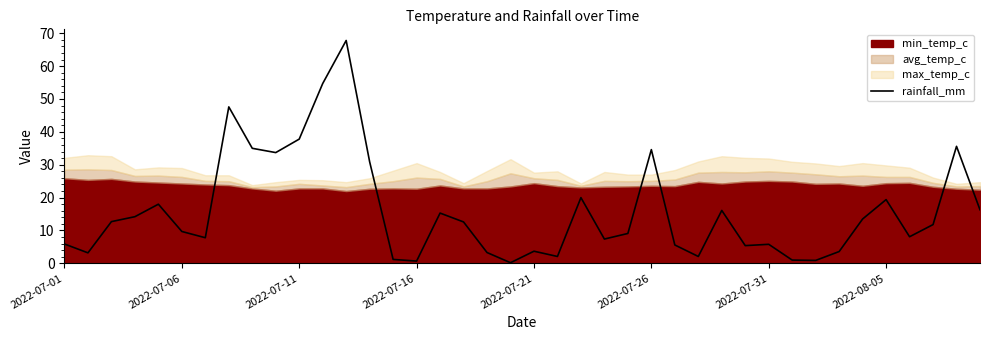

The value of rainfall_mm at 2022-07-21 is 3.7. True or false?

True